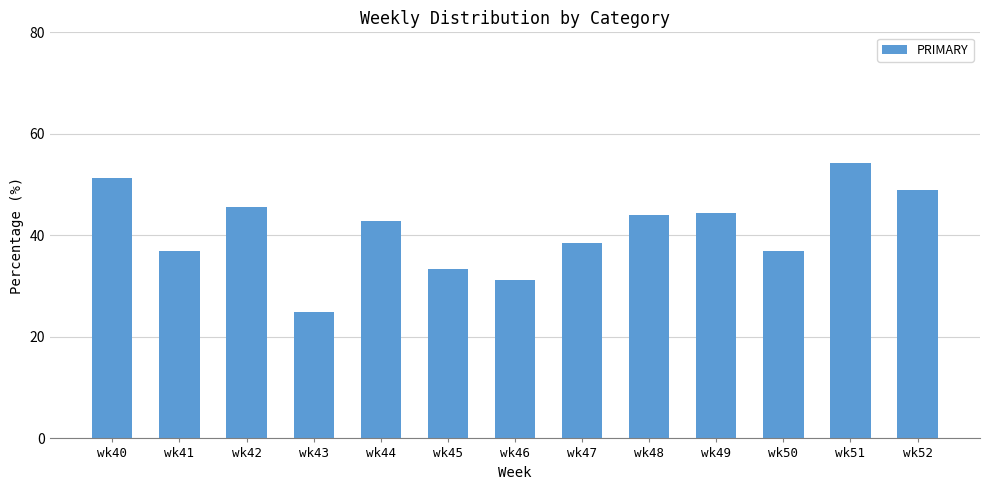

Is it true that the value at wk42 is 45.7?

True